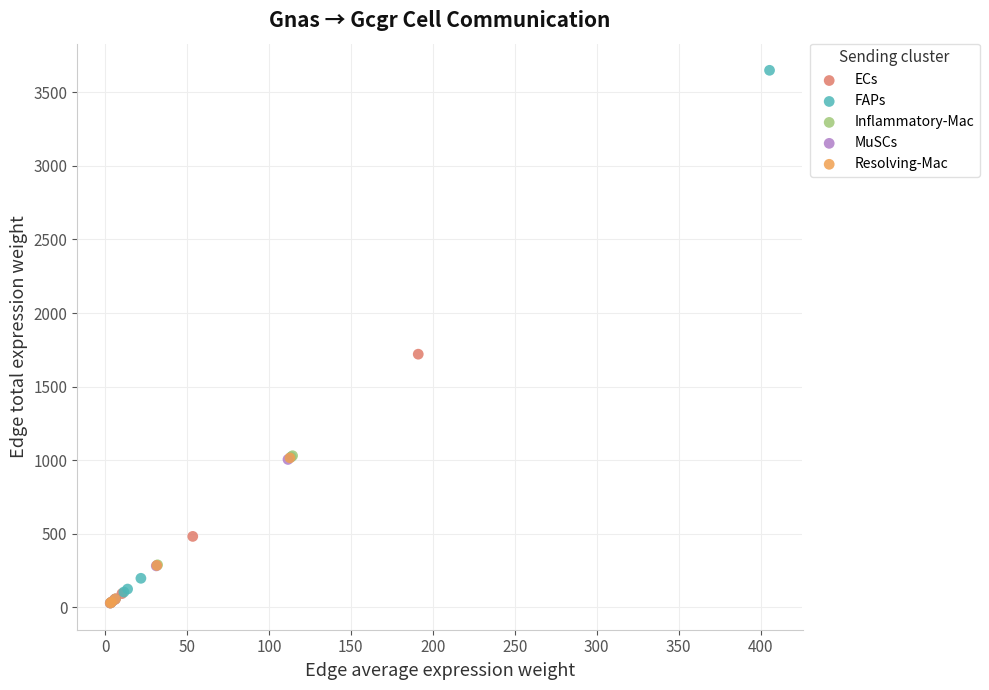

Which series reaches the maximum Y coordinate?

FAPs